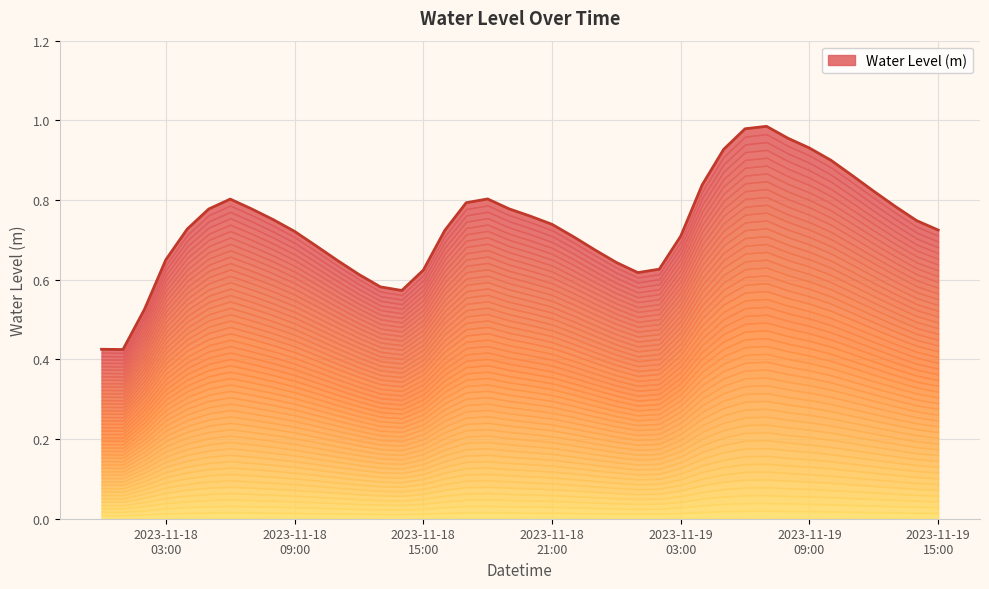

Rank the categories by value from highest to lowest.

2023-11-19 07:00:00, 2023-11-19 06:00:00, 2023-11-19 08:00:00, 2023-11-19 09:00:00, 2023-11-19 05:00:00, 2023-11-19 10:00:00, 2023-11-19 11:00:00, 2023-11-19 04:00:00, 2023-11-19 12:00:00, 2023-11-18 18:00:00, 2023-11-18 06:00:00, 2023-11-18 17:00:00, 2023-11-19 13:00:00, 2023-11-18 19:00:00, 2023-11-18 07:00:00, 2023-11-18 05:00:00, 2023-11-18 20:00:00, 2023-11-18 08:00:00, 2023-11-19 14:00:00, 2023-11-18 21:00:00, 2023-11-18 04:00:00, 2023-11-19 15:00:00, 2023-11-18 16:00:00, 2023-11-18 09:00:00, 2023-11-19 03:00:00, 2023-11-18 22:00:00, 2023-11-18 10:00:00, 2023-11-18 23:00:00, 2023-11-18 03:00:00, 2023-11-18 11:00:00, 2023-11-19 00:00:00, 2023-11-19 02:00:00, 2023-11-18 15:00:00, 2023-11-19 01:00:00, 2023-11-18 12:00:00, 2023-11-18 13:00:00, 2023-11-18 14:00:00, 2023-11-18 02:00:00, 2023-11-18 00:00:00, 2023-11-18 01:00:00